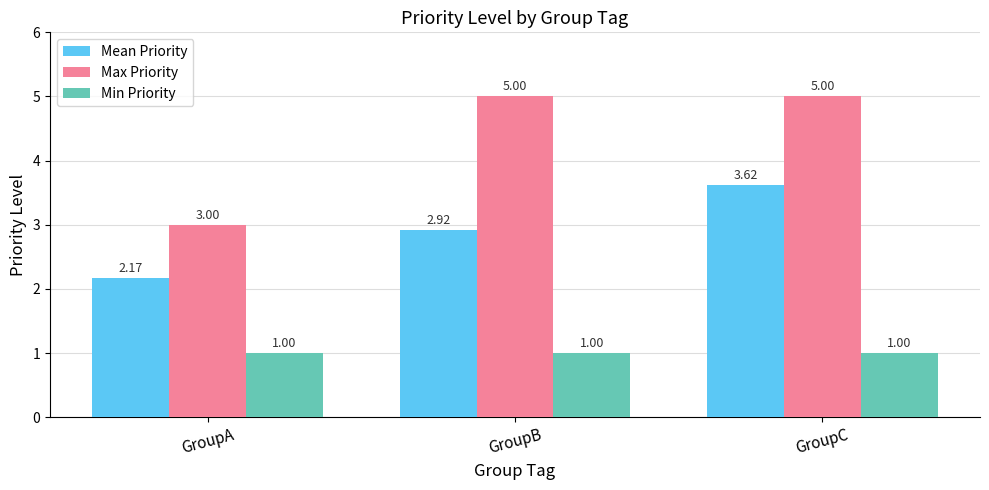

List the labels in order of Mean Priority value, largest first.

GroupC, GroupB, GroupA